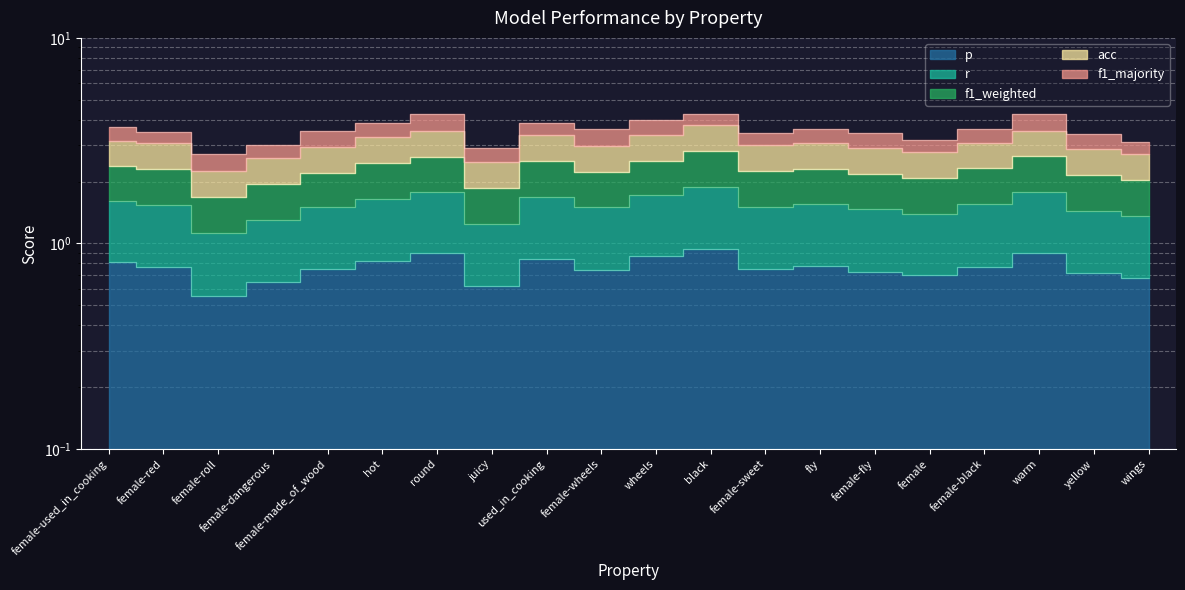

What is the value of the f1_weighted point at the 5th from the left?

2.2